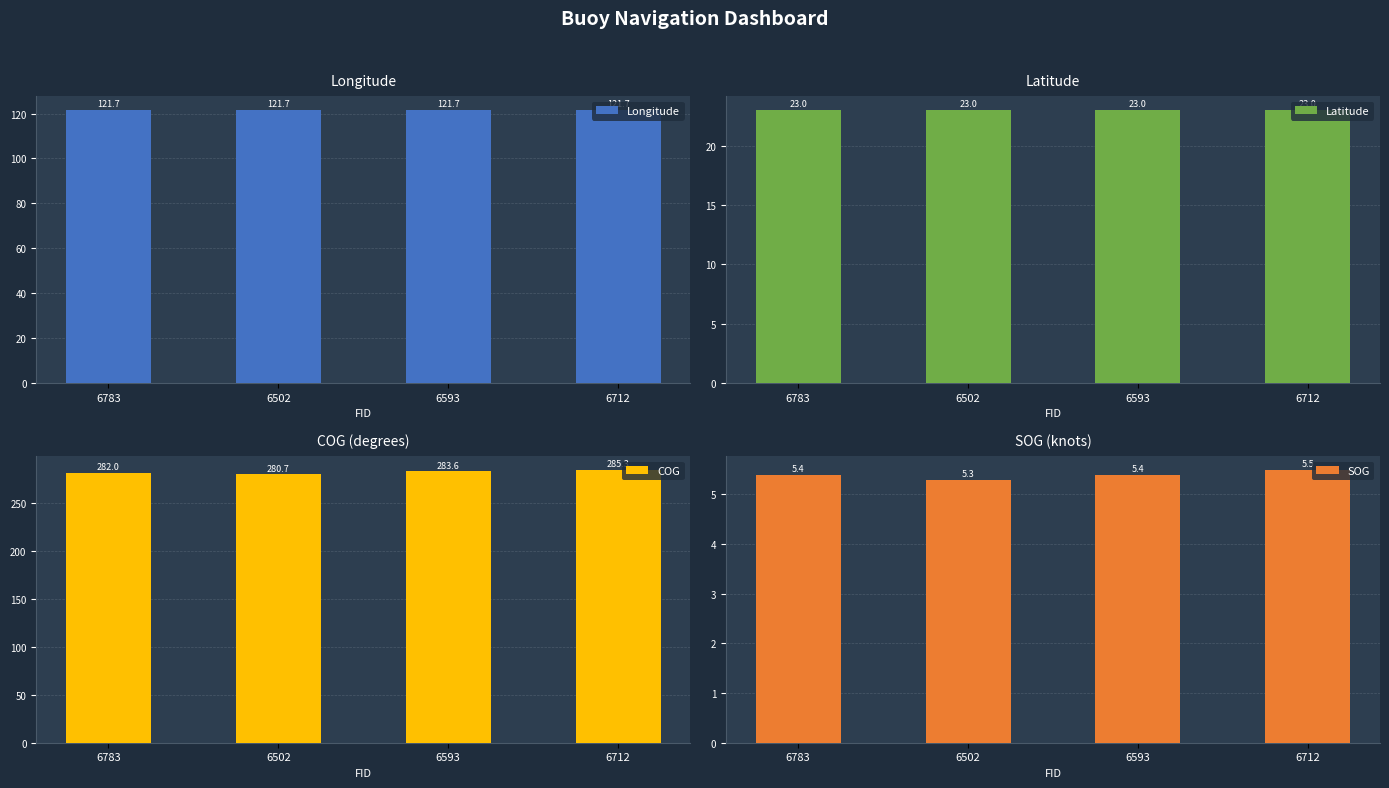

Count the Latitude values in the range 23 to 24.

4